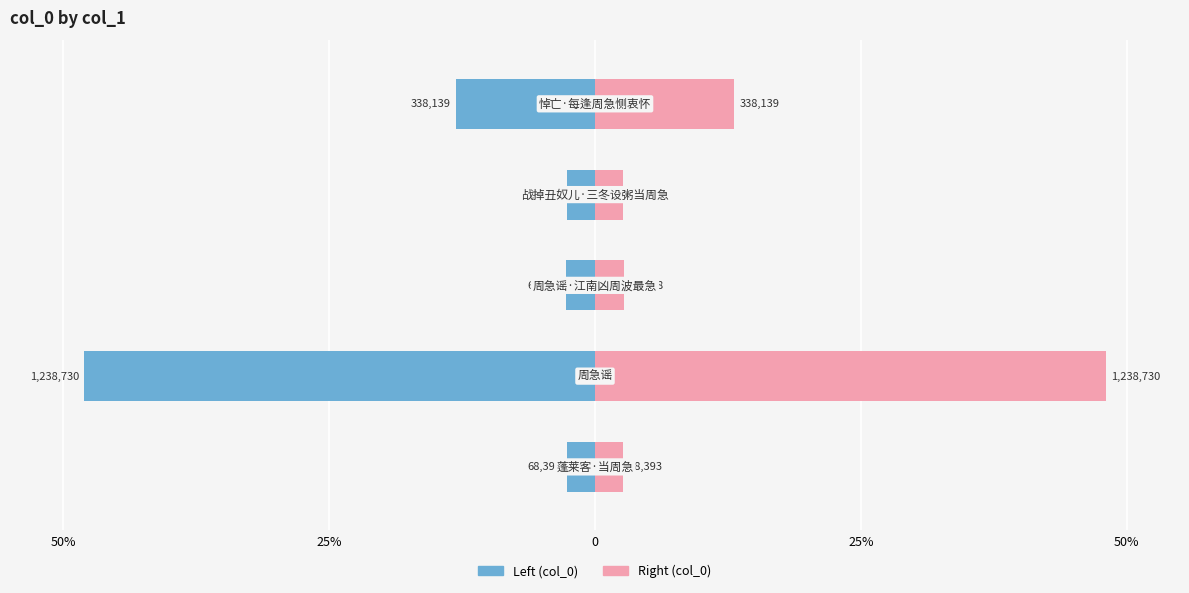

What is the difference between the col_0 (left) values at 25% and 25%?

45.4